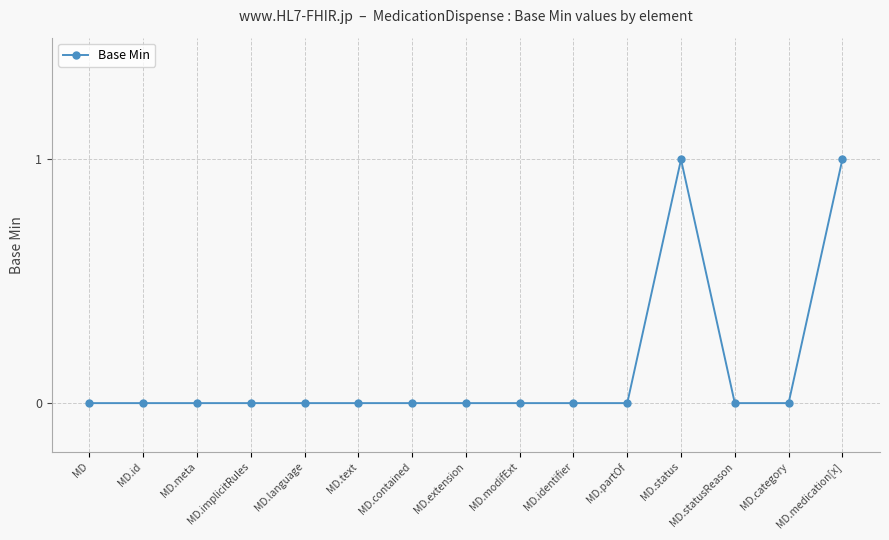

What is the label of the 13th point from the left?

MD.statusReason